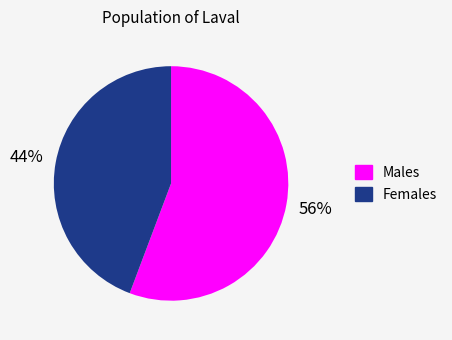

To the nearest percent, what percentage of the pie is Females?

44%